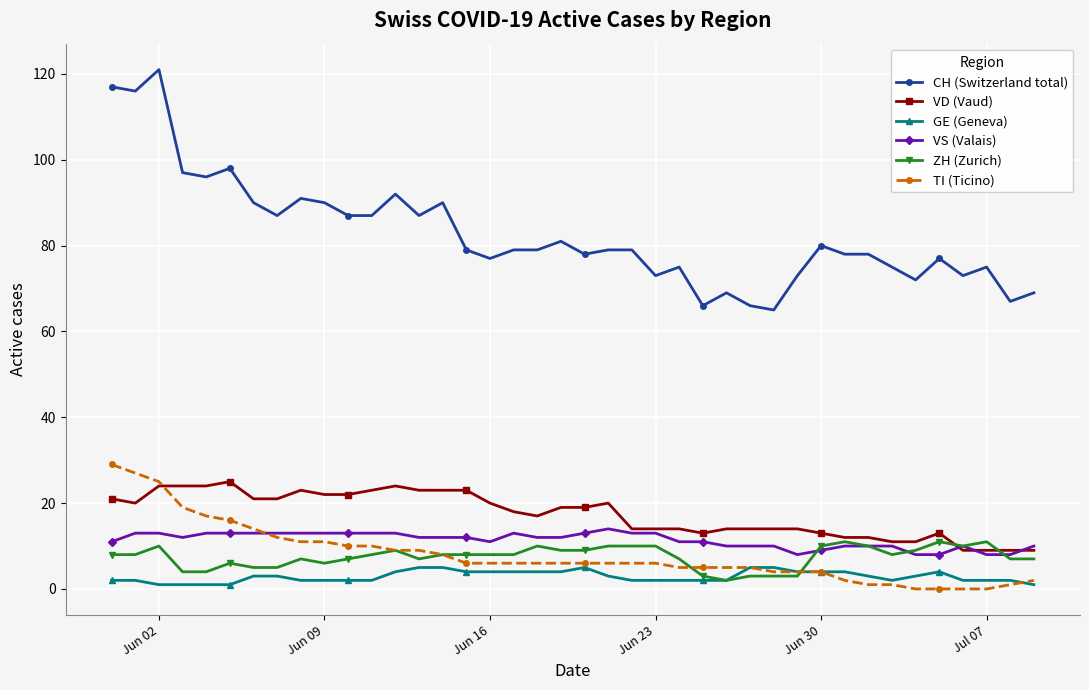

What are all the series names shown in the legend?

CH (Switzerland total), VD (Vaud), GE (Geneva), VS (Valais), ZH (Zurich), TI (Ticino)